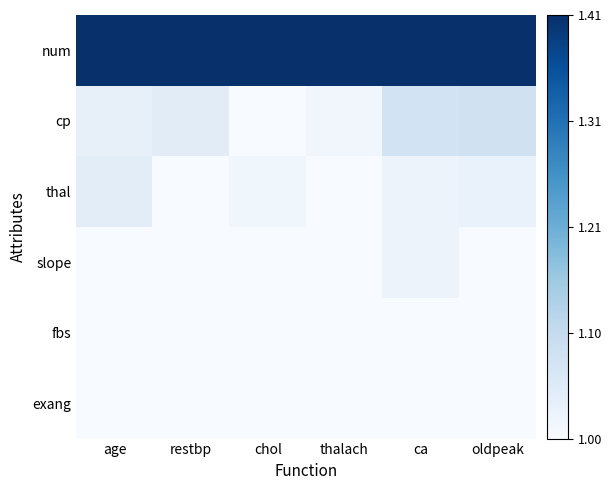

List the series in order of their peak value, lowest first.

fbs, exang, slope, thal, cp, num